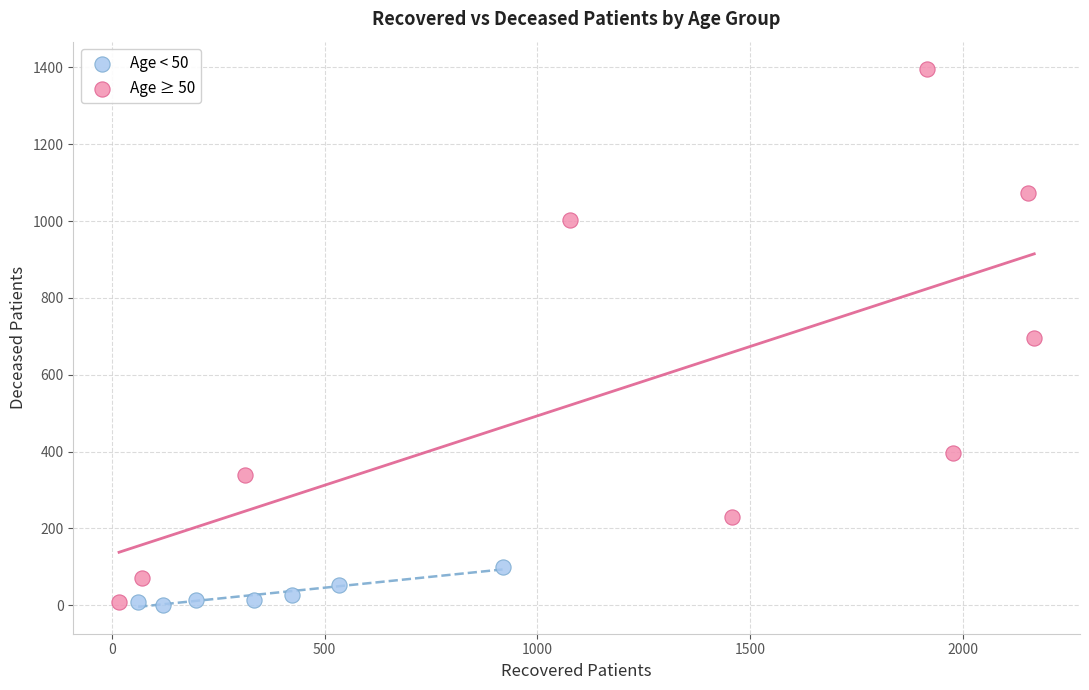

Which series reaches the maximum Y coordinate?

Age ≥ 50